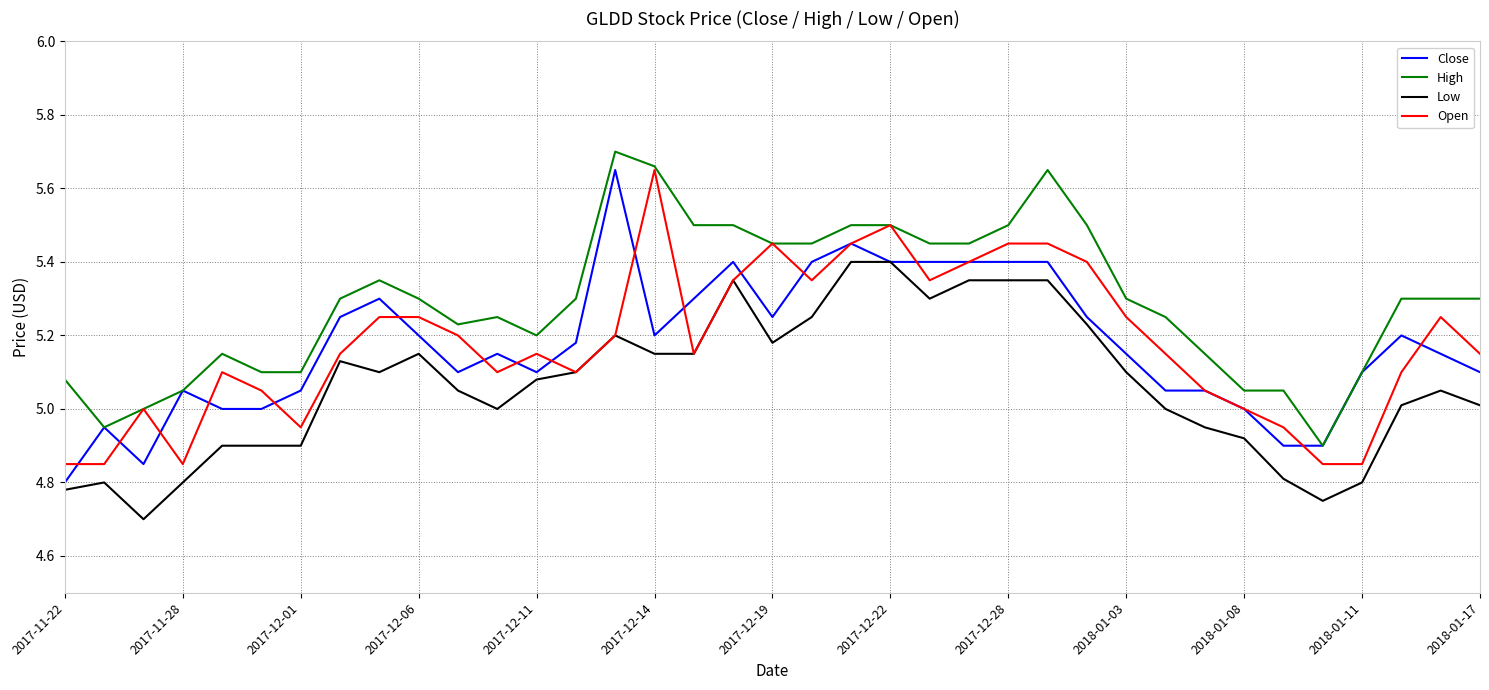

Which series has the largest total across all categories?

High